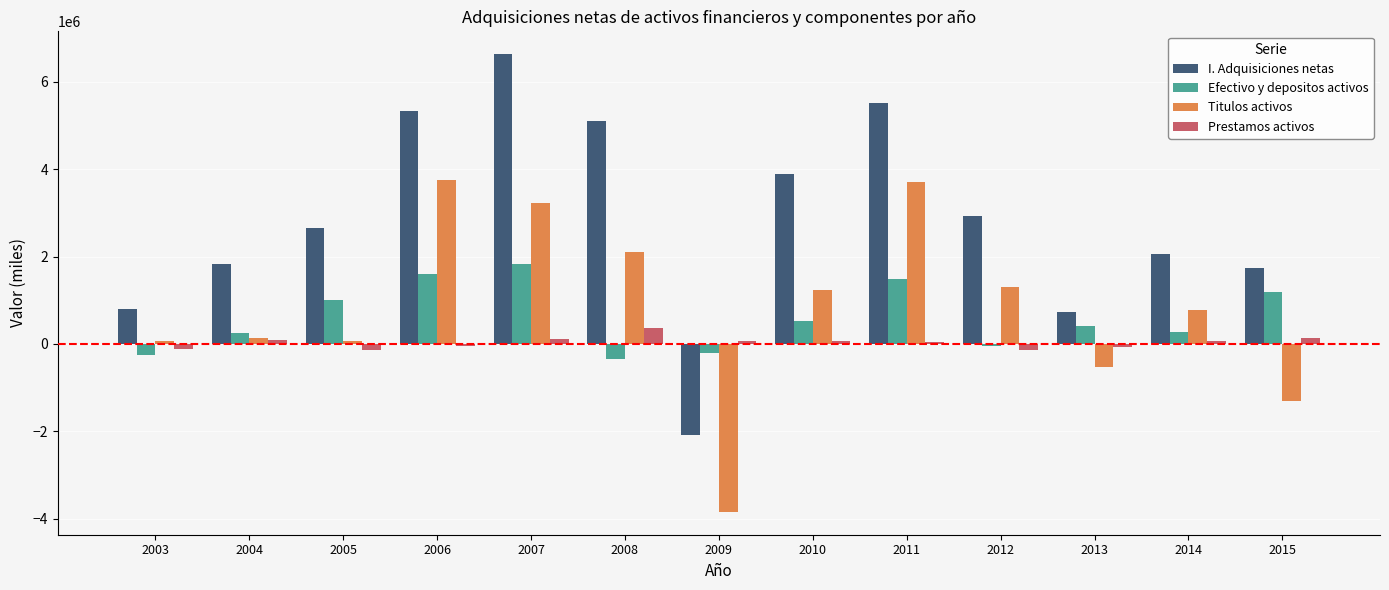

What is the value of the Titulos activos bar at the 9th from the left?

3706613